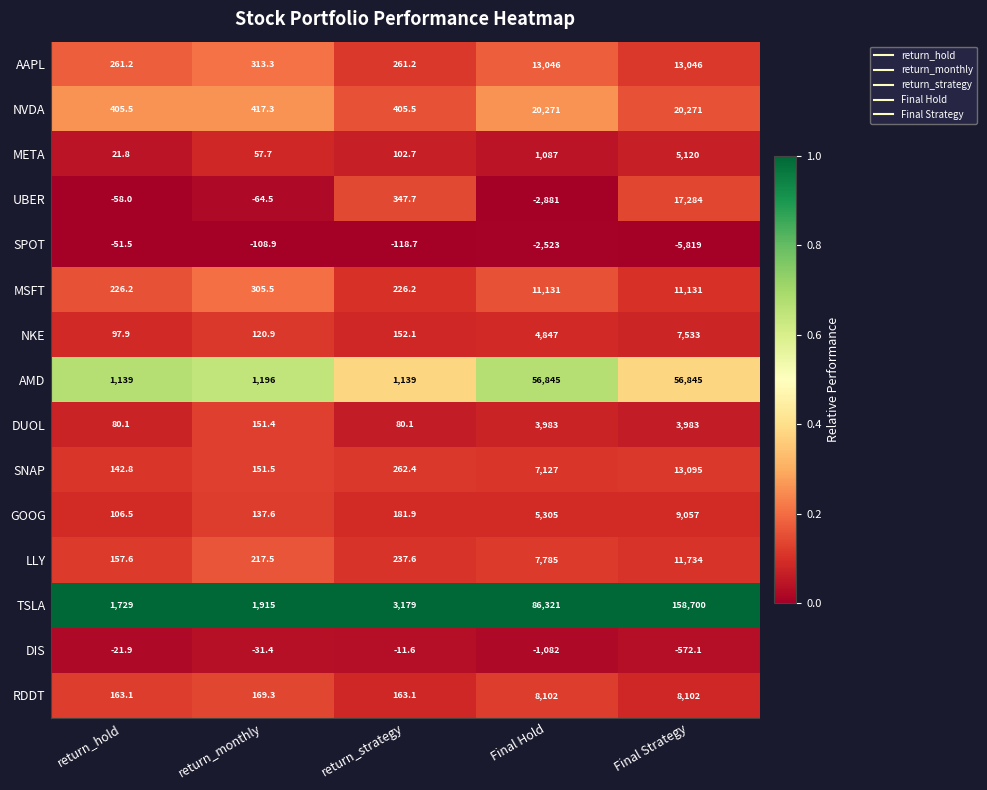

What is the total value across all series at return_monthly?

4948.2